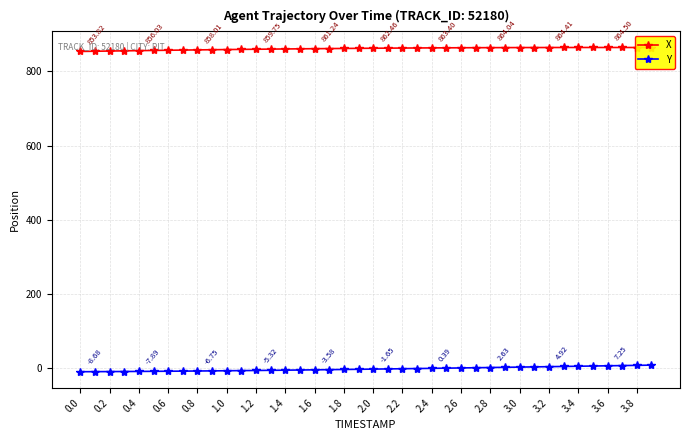

In X, how many points are higher than both neighbors (excluding endpoints)?

1